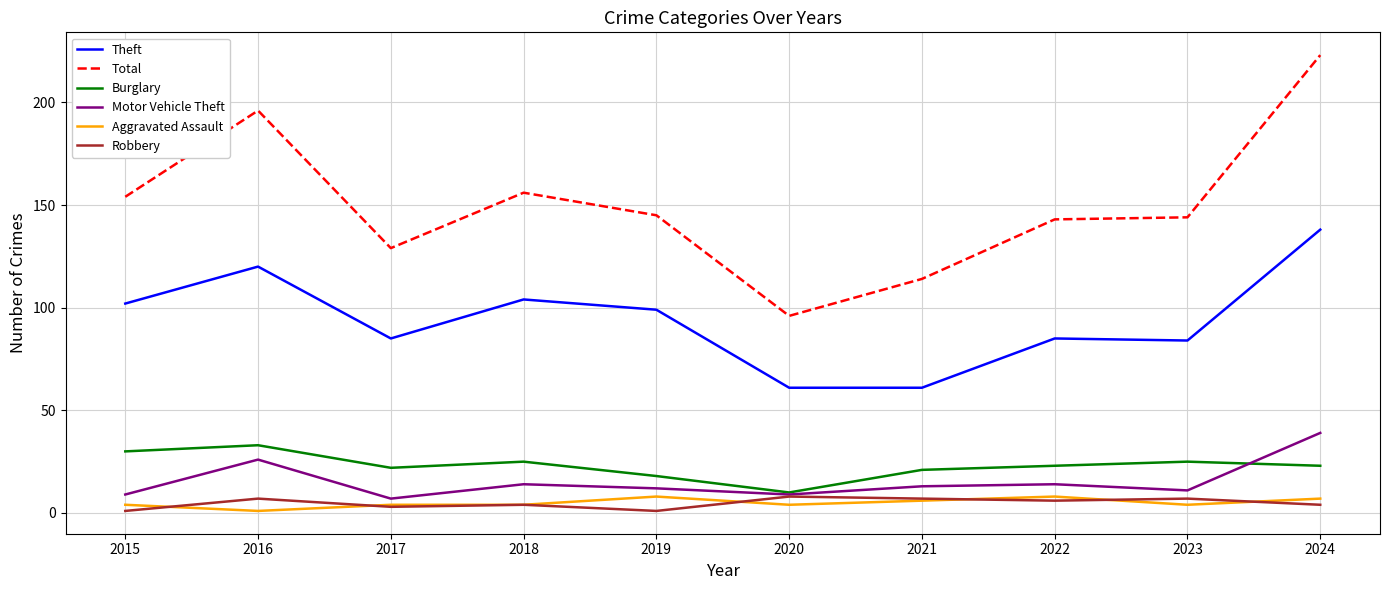

The value of Burglary at 2018 is 25. True or false?

True